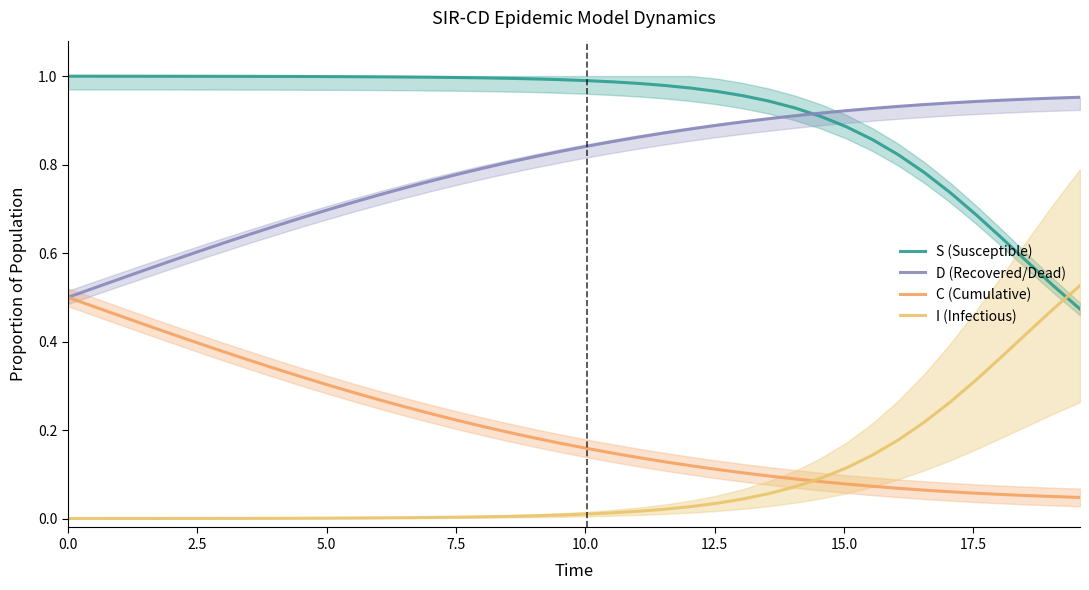

Does the chart display data point markers on the line(s)?

No